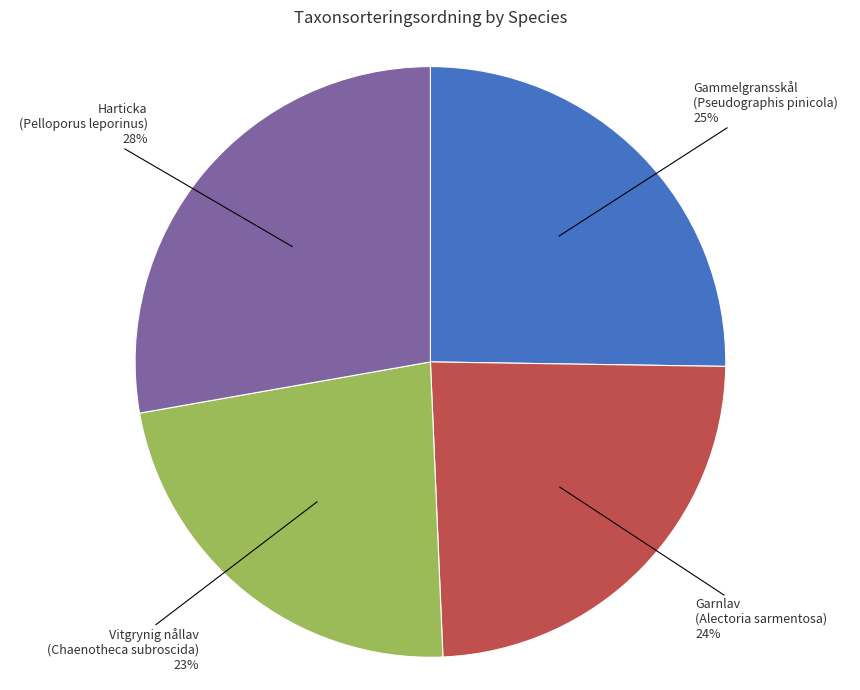

How many segments does this pie chart have?

4